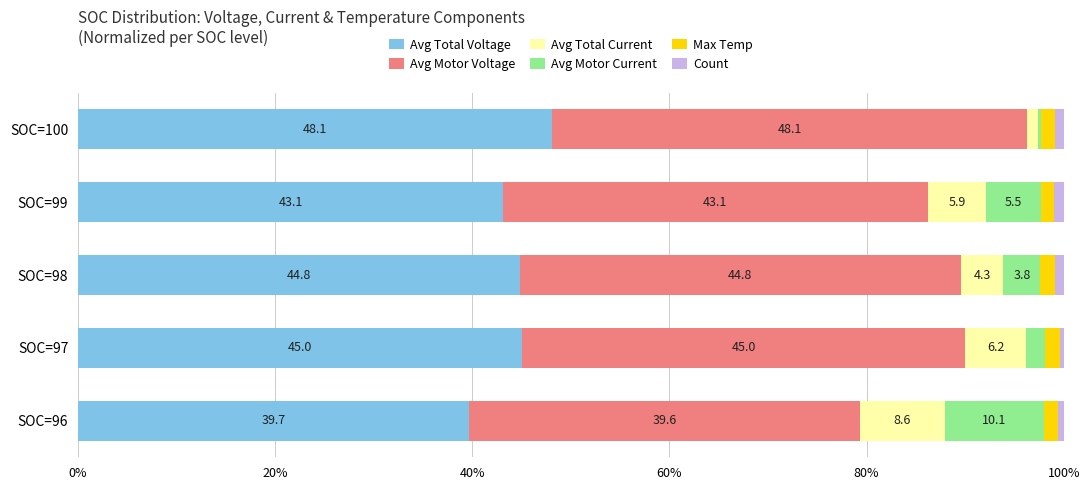

What is the total value across all series at SOC=98?

100.0